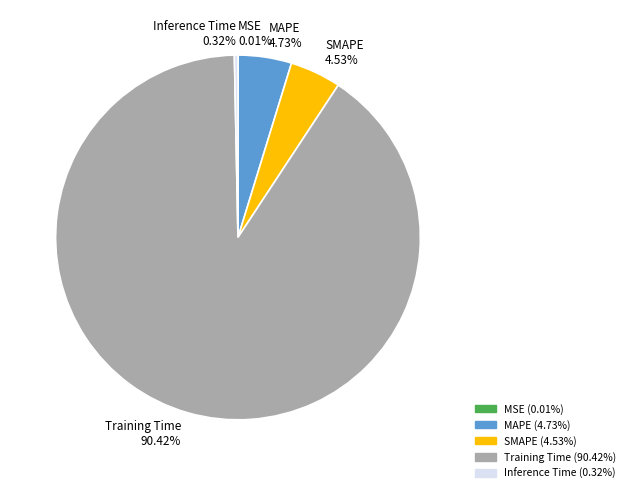

What percentage is the SMAPE slice, to the nearest percent?

5%